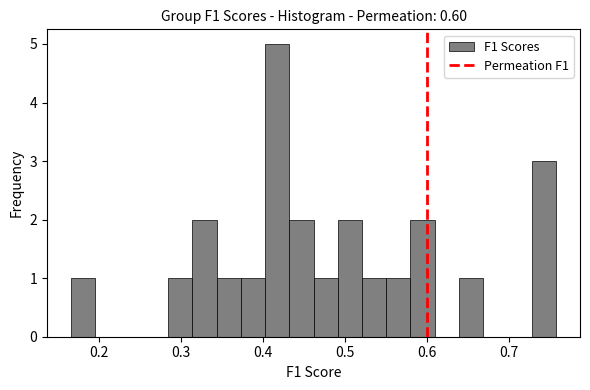

Around what value on the x-axis is the tallest bar? Give the approximate position of its centre, as read against the axis.

0.42